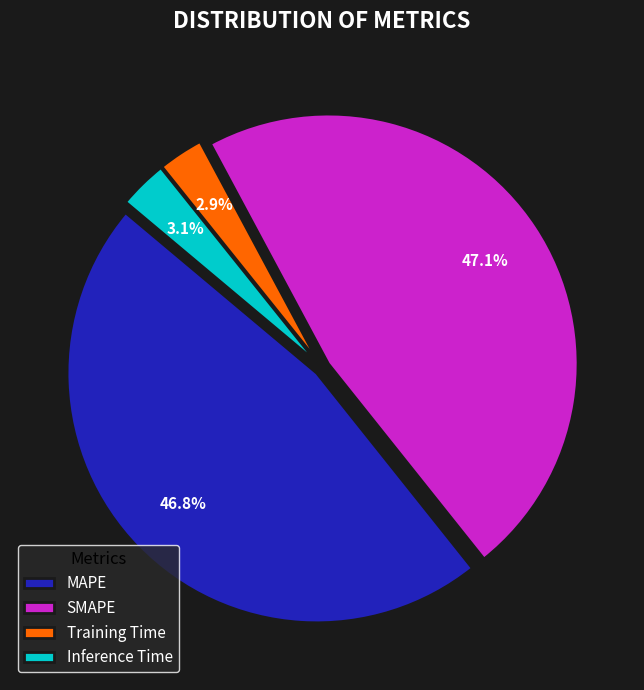

Count the number of slices in the pie.

4